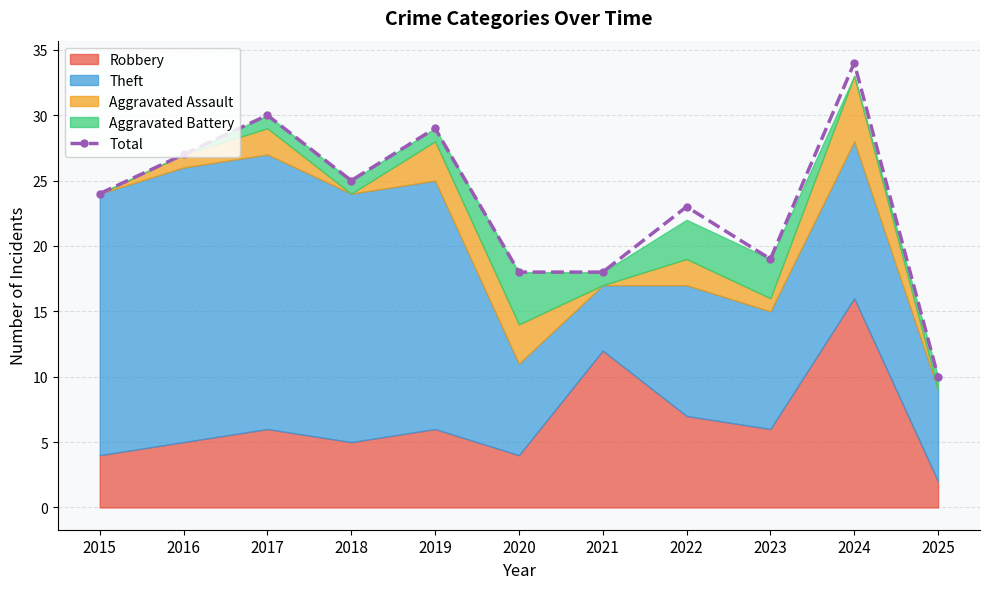

Where is the data nearest to the value 22?

2022